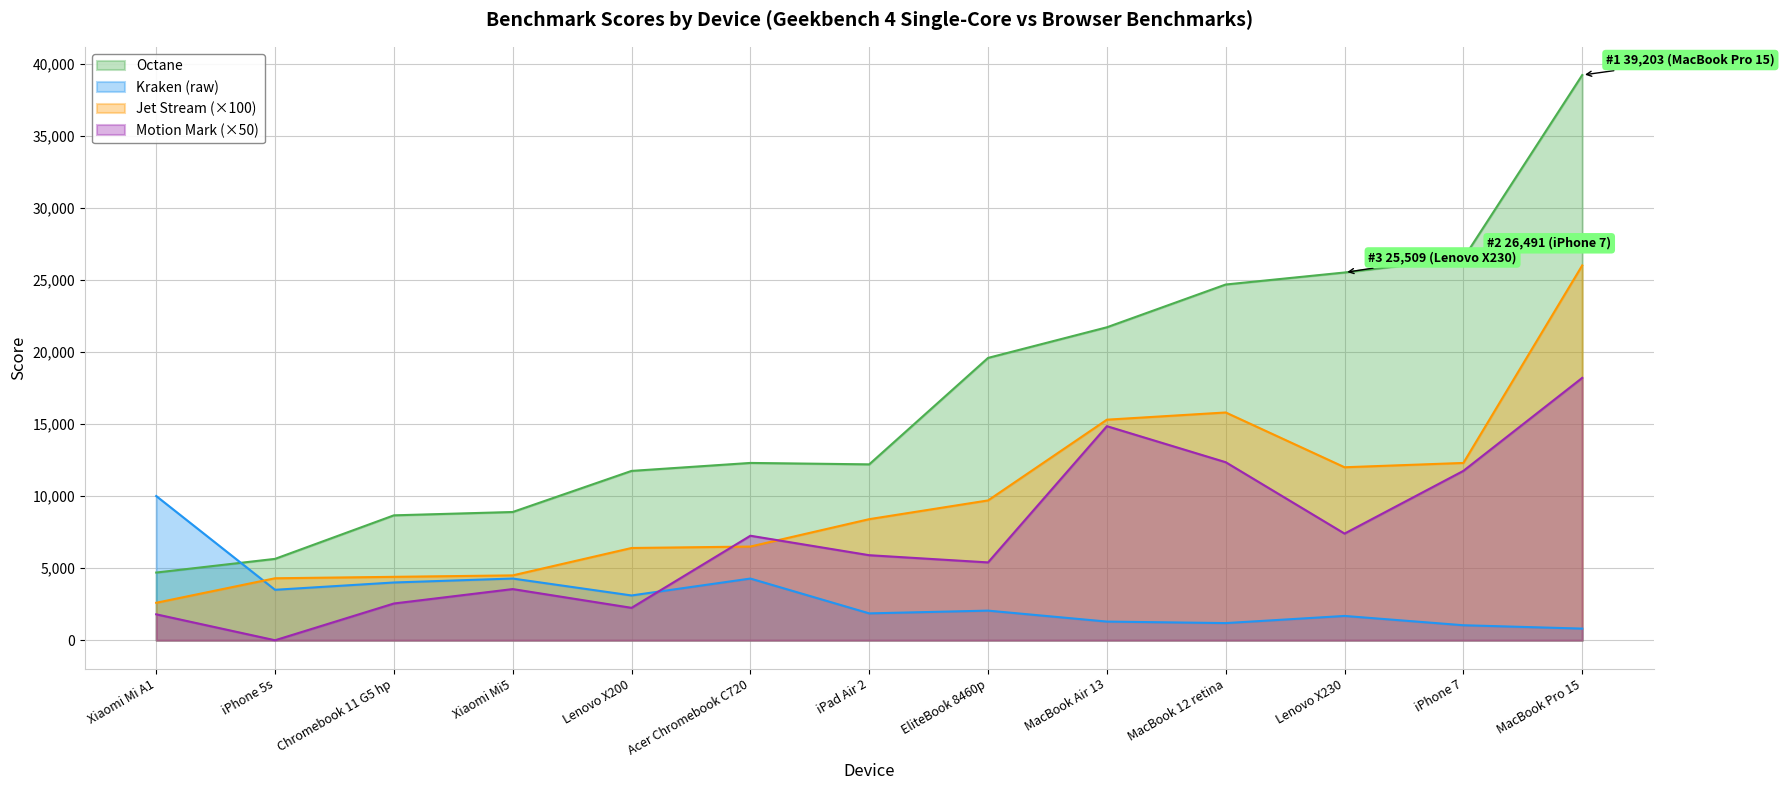

What is the difference between the maximum and second lowest values in the jet_stream series?

21700